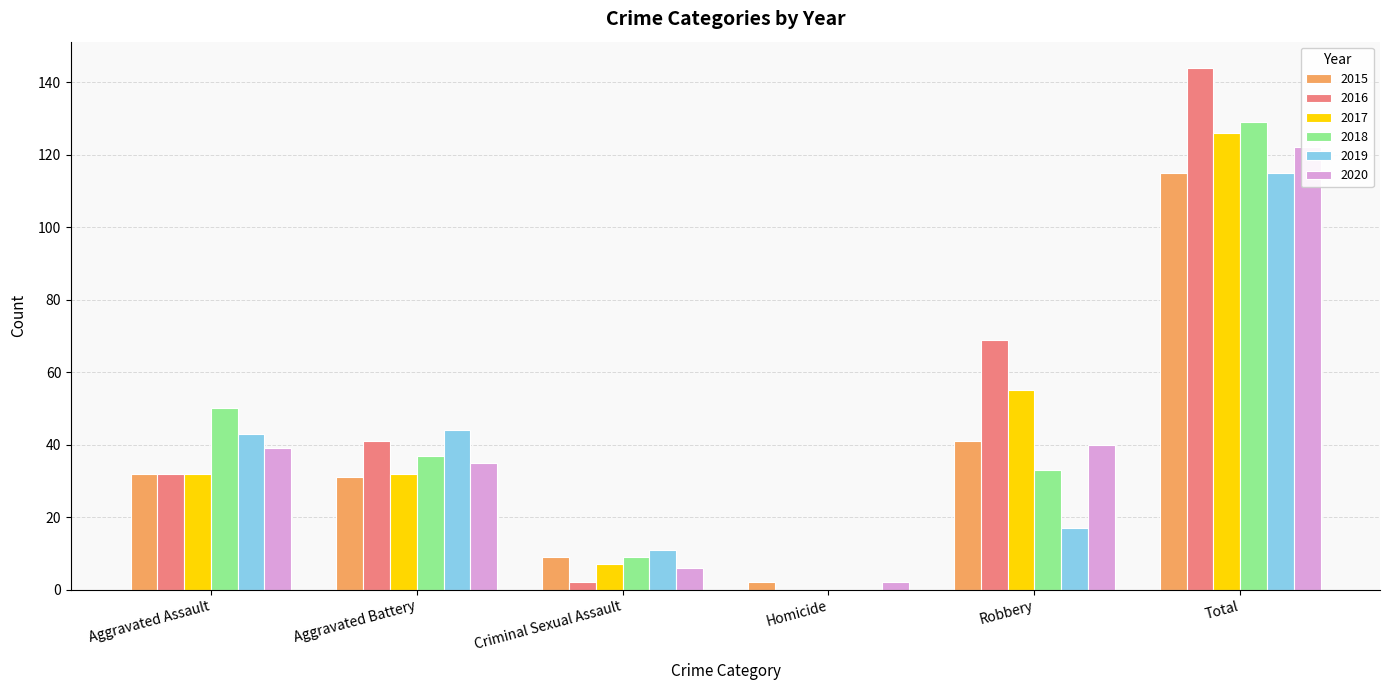

Reading right to left, extract all data points from this chart.

2015: Total=115	Robbery=41	Homicide=2	Criminal Sexual Assault=9	Aggravated Battery=31	Aggravated Assault=32
2016: Total=144	Robbery=69	Homicide=0	Criminal Sexual Assault=2	Aggravated Battery=41	Aggravated Assault=32
2017: Total=126	Robbery=55	Homicide=0	Criminal Sexual Assault=7	Aggravated Battery=32	Aggravated Assault=32
2018: Total=129	Robbery=33	Homicide=0	Criminal Sexual Assault=9	Aggravated Battery=37	Aggravated Assault=50
2019: Total=115	Robbery=17	Homicide=0	Criminal Sexual Assault=11	Aggravated Battery=44	Aggravated Assault=43
2020: Total=122	Robbery=40	Homicide=2	Criminal Sexual Assault=6	Aggravated Battery=35	Aggravated Assault=39